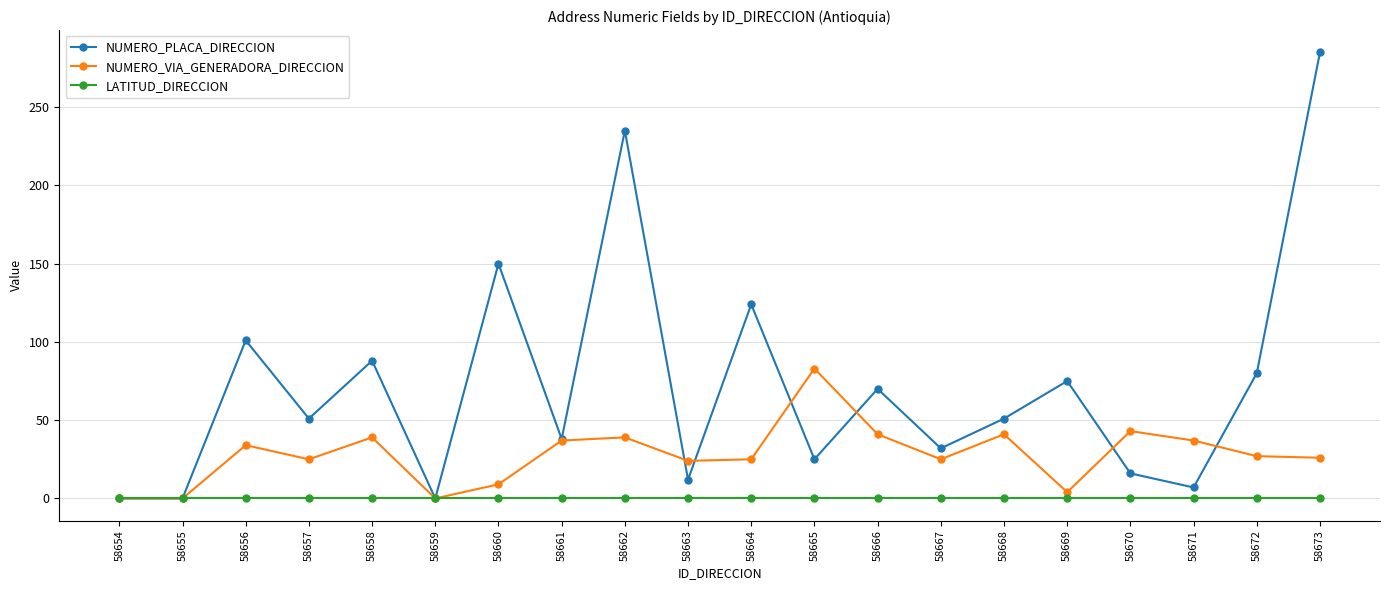

What is the value of the NUMERO_VIA_GENERADORA_DIRECCION point at the 15th from the left?

41